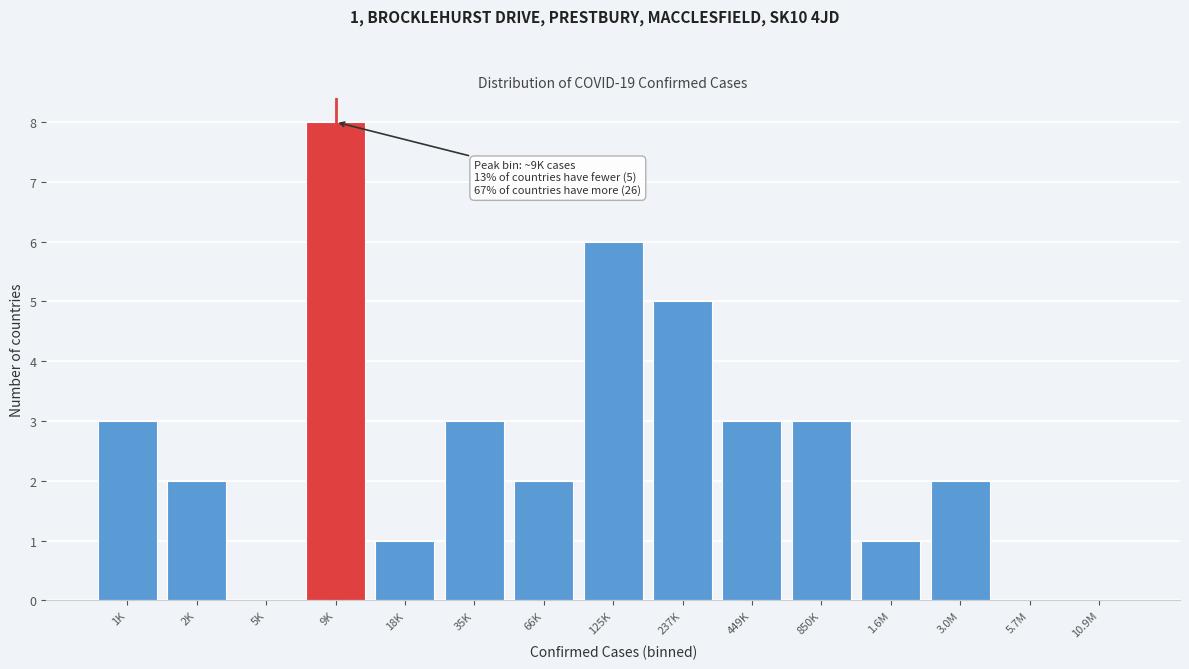

Reading left to right, what are all the values shown in this chart?

1K=3	2K=2	5K=0	9K=8	18K=1	35K=3	66K=2	125K=6	237K=5	449K=3	850K=3	1.6M=1	3.0M=2	5.7M=0	10.9M=0